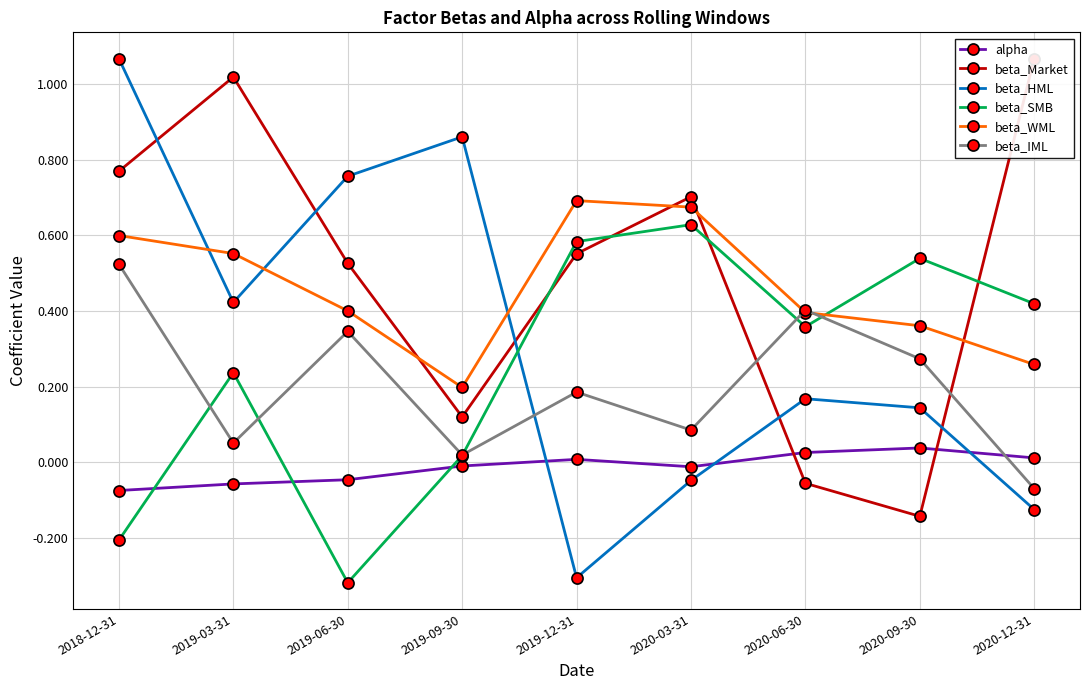

How many times do alpha and beta_Market cross each other?

2